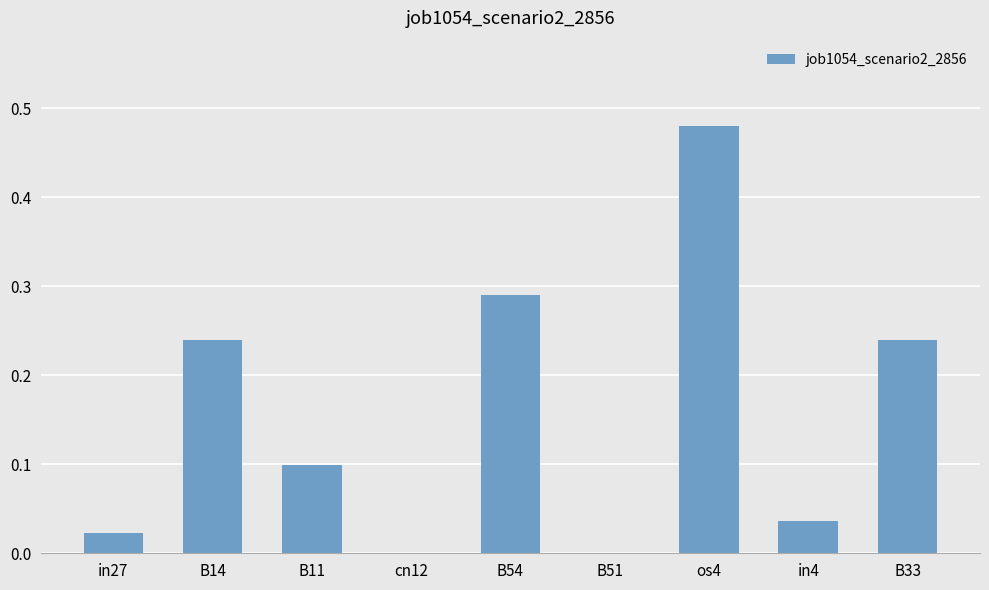

Which category has the highest value across all series?

os4